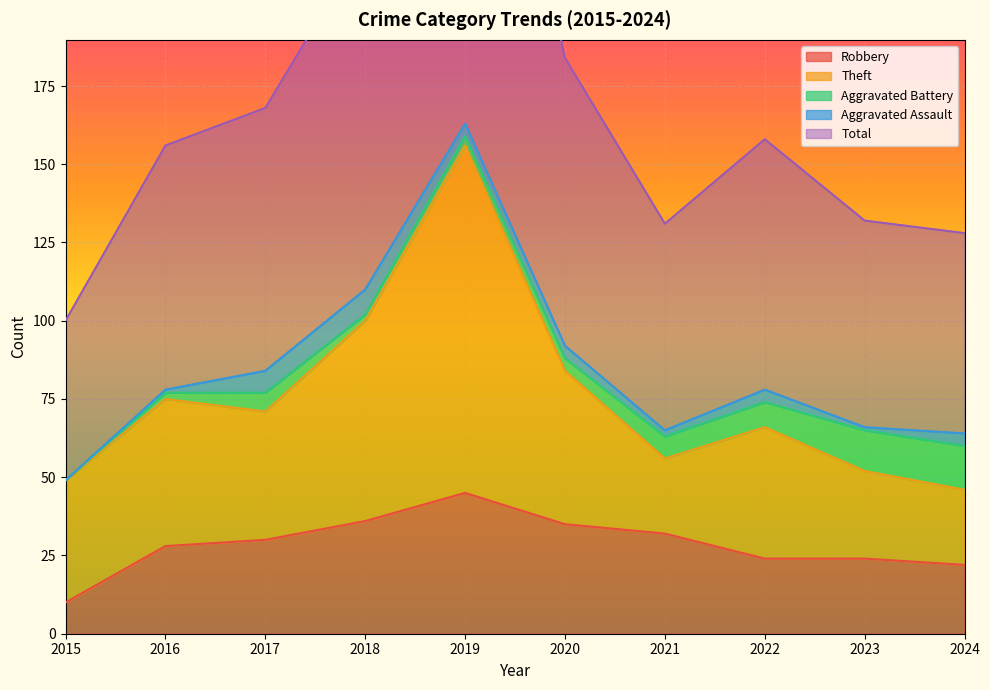

Between 2019 and 2024, which series saw the biggest shift?

Total